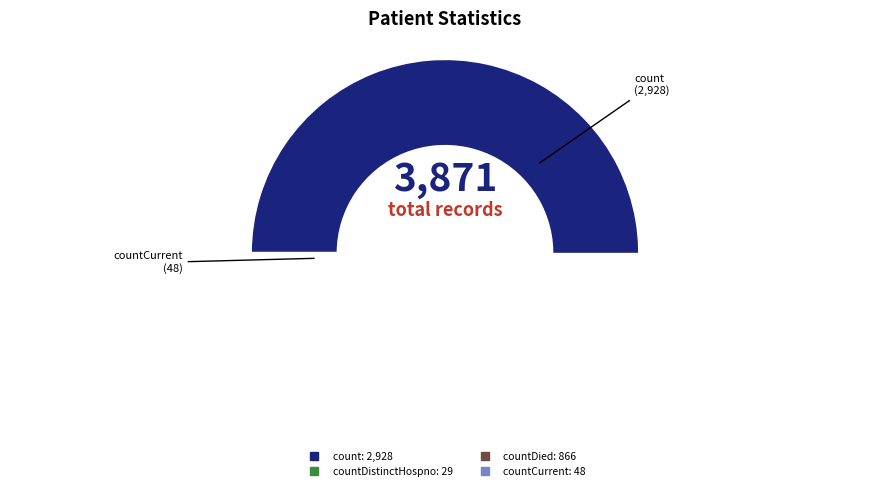

True or false: countCurrent accounts for 1% of the total.

True